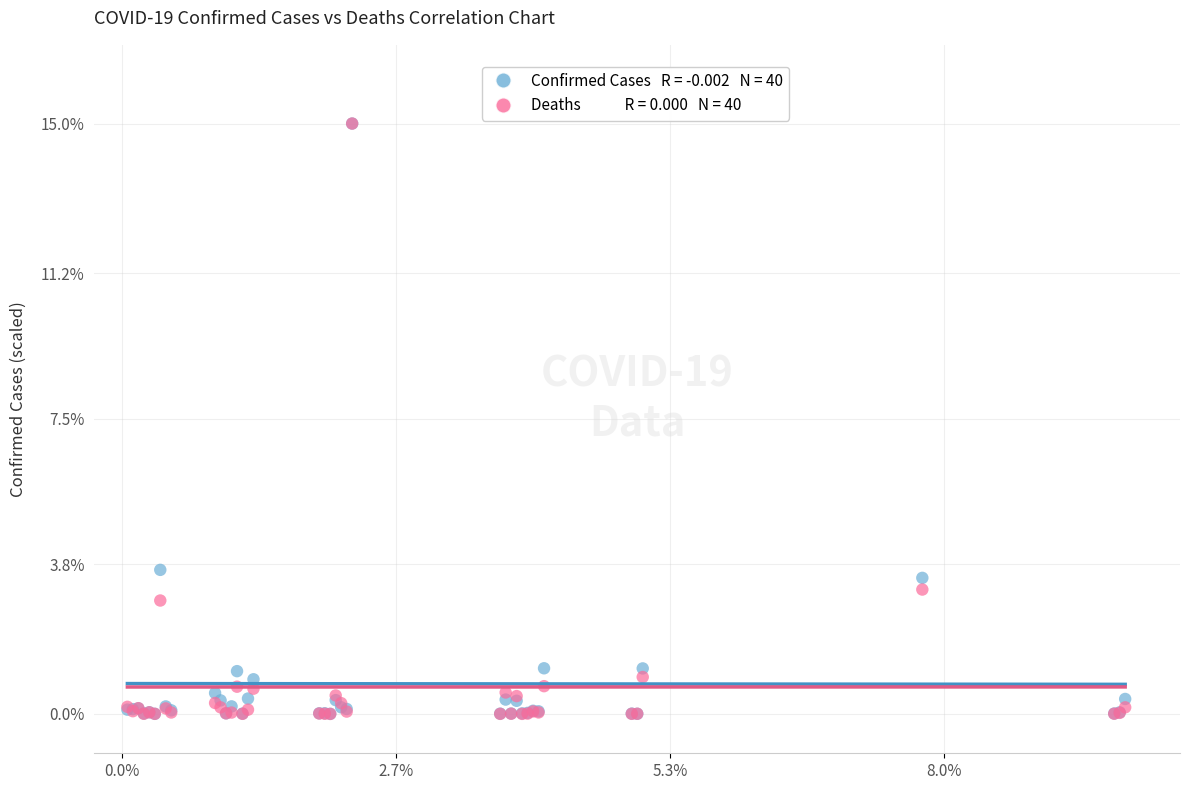

Across all series, what Y value is closest to 7?

3.7